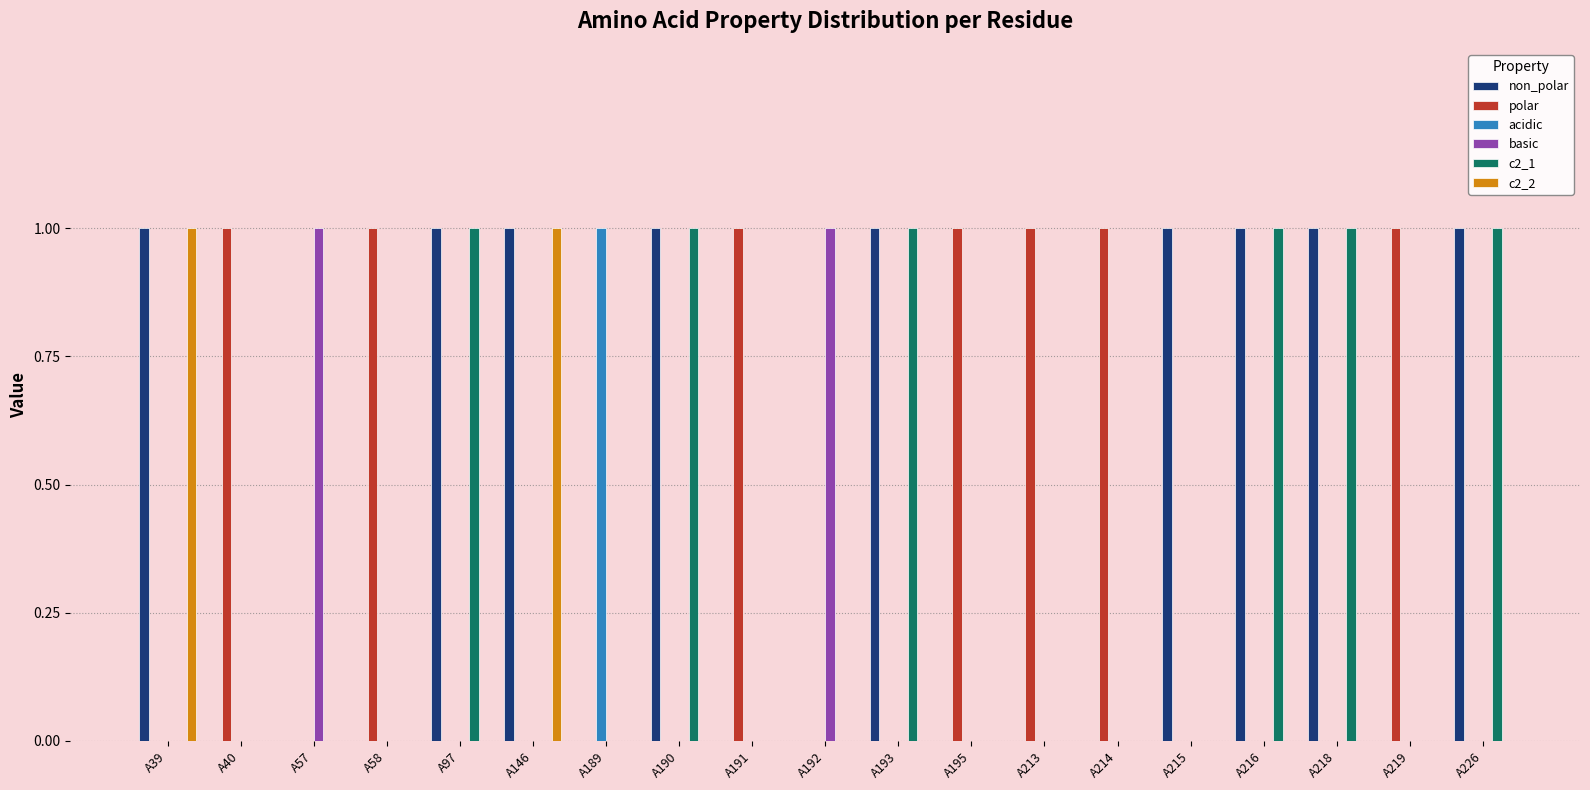

Count the number of categories in the chart.

19